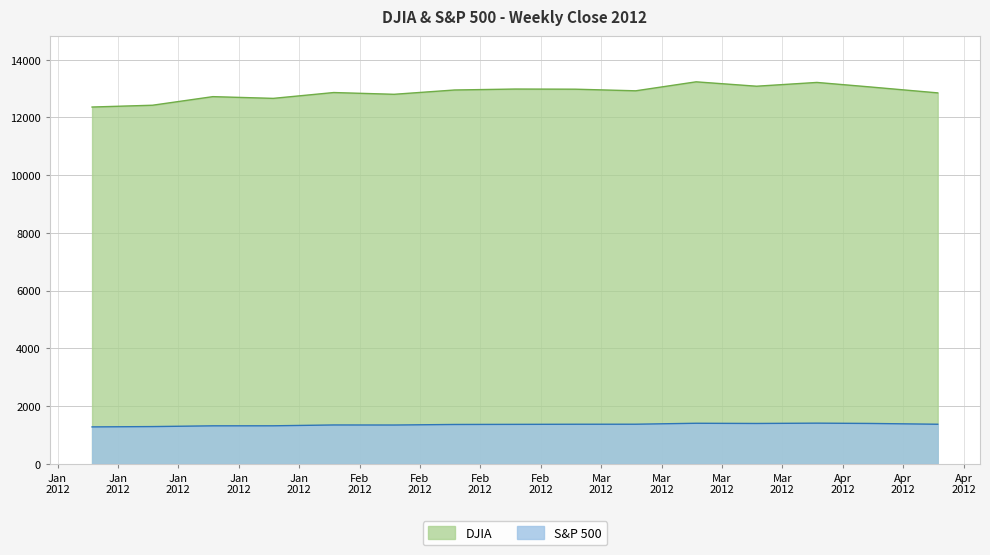

Between 2012-02-03 and 2012-03-23, which series saw the biggest shift?

DJIA